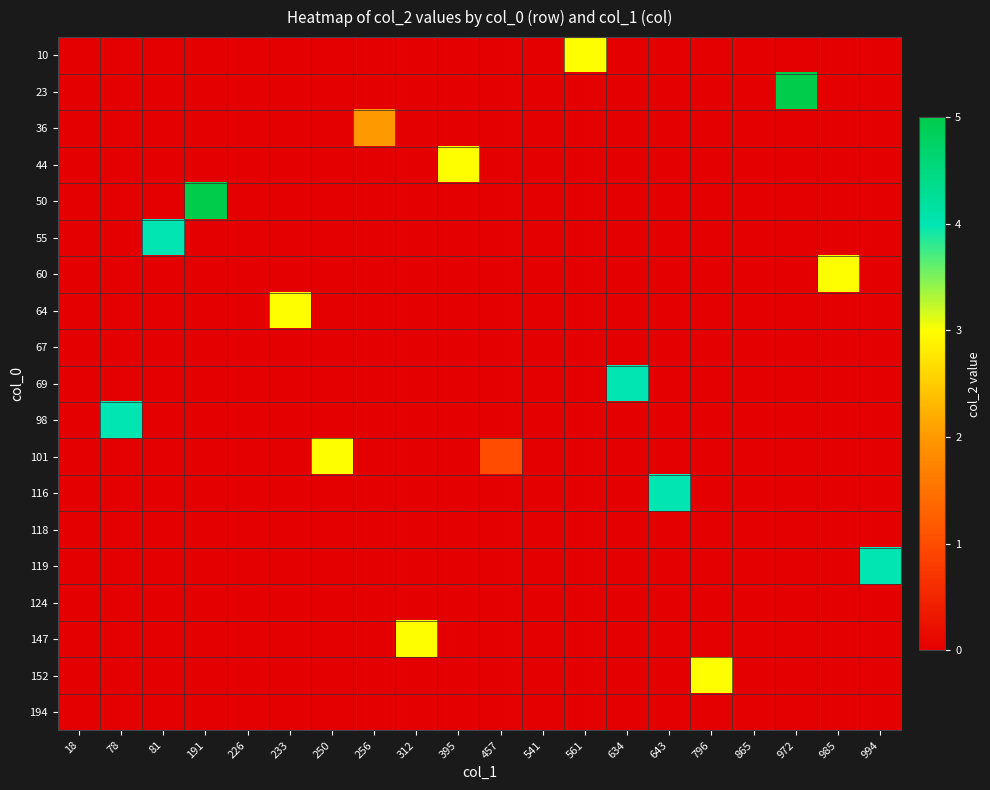

Reading left to right, extract all data points from this chart.

10: 18=0	78=0	81=0	191=0	226=0	233=0	250=0	256=0	312=0	395=0	457=0	541=0	561=3	634=0	643=0	796=0	865=0	972=0	985=0	994=0
23: 18=0	78=0	81=0	191=0	226=0	233=0	250=0	256=0	312=0	395=0	457=0	541=0	561=0	634=0	643=0	796=0	865=0	972=5	985=0	994=0
36: 18=0	78=0	81=0	191=0	226=0	233=0	250=0	256=2	312=0	395=0	457=0	541=0	561=0	634=0	643=0	796=0	865=0	972=0	985=0	994=0
44: 18=0	78=0	81=0	191=0	226=0	233=0	250=0	256=0	312=0	395=3	457=0	541=0	561=0	634=0	643=0	796=0	865=0	972=0	985=0	994=0
50: 18=0	78=0	81=0	191=5	226=0	233=0	250=0	256=0	312=0	395=0	457=0	541=0	561=0	634=0	643=0	796=0	865=0	972=0	985=0	994=0
55: 18=0	78=0	81=4	191=0	226=0	233=0	250=0	256=0	312=0	395=0	457=0	541=0	561=0	634=0	643=0	796=0	865=0	972=0	985=0	994=0
60: 18=0	78=0	81=0	191=0	226=0	233=0	250=0	256=0	312=0	395=0	457=0	541=0	561=0	634=0	643=0	796=0	865=0	972=0	985=3	994=0
64: 18=0	78=0	81=0	191=0	226=0	233=3	250=0	256=0	312=0	395=0	457=0	541=0	561=0	634=0	643=0	796=0	865=0	972=0	985=0	994=0
67: 18=0	78=0	81=0	191=0	226=0	233=0	250=0	256=0	312=0	395=0	457=0	541=0	561=0	634=0	643=0	796=0	865=0	972=0	985=0	994=0
69: 18=0	78=0	81=0	191=0	226=0	233=0	250=0	256=0	312=0	395=0	457=0	541=0	561=0	634=4	643=0	796=0	865=0	972=0	985=0	994=0
98: 18=0	78=4	81=0	191=0	226=0	233=0	250=0	256=0	312=0	395=0	457=0	541=0	561=0	634=0	643=0	796=0	865=0	972=0	985=0	994=0
101: 18=0	78=0	81=0	191=0	226=0	233=0	250=3	256=0	312=0	395=0	457=1	541=0	561=0	634=0	643=0	796=0	865=0	972=0	985=0	994=0
116: 18=0	78=0	81=0	191=0	226=0	233=0	250=0	256=0	312=0	395=0	457=0	541=0	561=0	634=0	643=4	796=0	865=0	972=0	985=0	994=0
118: 18=0	78=0	81=0	191=0	226=0	233=0	250=0	256=0	312=0	395=0	457=0	541=0	561=0	634=0	643=0	796=0	865=0	972=0	985=0	994=0
119: 18=0	78=0	81=0	191=0	226=0	233=0	250=0	256=0	312=0	395=0	457=0	541=0	561=0	634=0	643=0	796=0	865=0	972=0	985=0	994=4
124: 18=0	78=0	81=0	191=0	226=0	233=0	250=0	256=0	312=0	395=0	457=0	541=0	561=0	634=0	643=0	796=0	865=0	972=0	985=0	994=0
147: 18=0	78=0	81=0	191=0	226=0	233=0	250=0	256=0	312=3	395=0	457=0	541=0	561=0	634=0	643=0	796=0	865=0	972=0	985=0	994=0
152: 18=0	78=0	81=0	191=0	226=0	233=0	250=0	256=0	312=0	395=0	457=0	541=0	561=0	634=0	643=0	796=3	865=0	972=0	985=0	994=0
194: 18=0	78=0	81=0	191=0	226=0	233=0	250=0	256=0	312=0	395=0	457=0	541=0	561=0	634=0	643=0	796=0	865=0	972=0	985=0	994=0